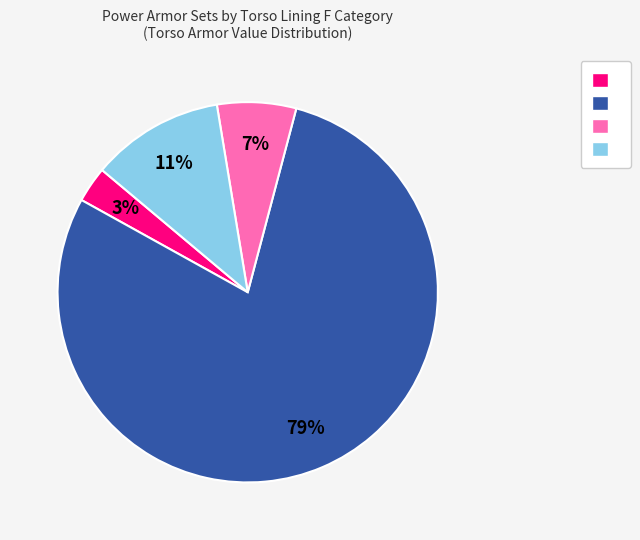

To the nearest percent, what is the difference between the largest and smallest slice percentages?

76%